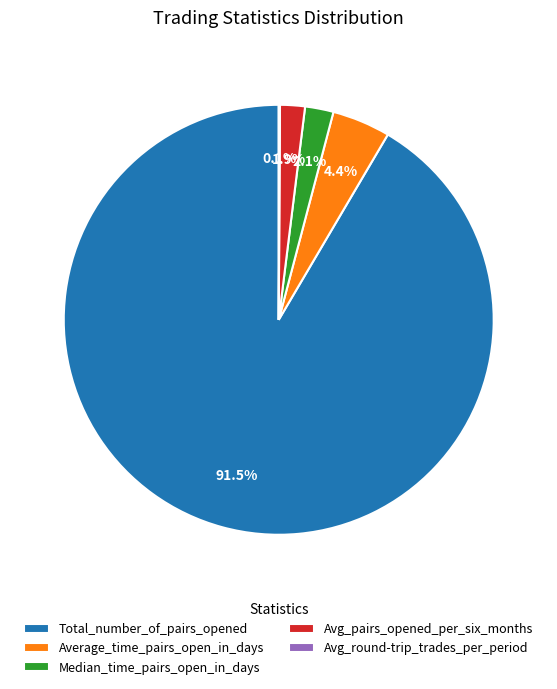

Does Total_number_of_pairs_opened represent more than half of the total?

Yes